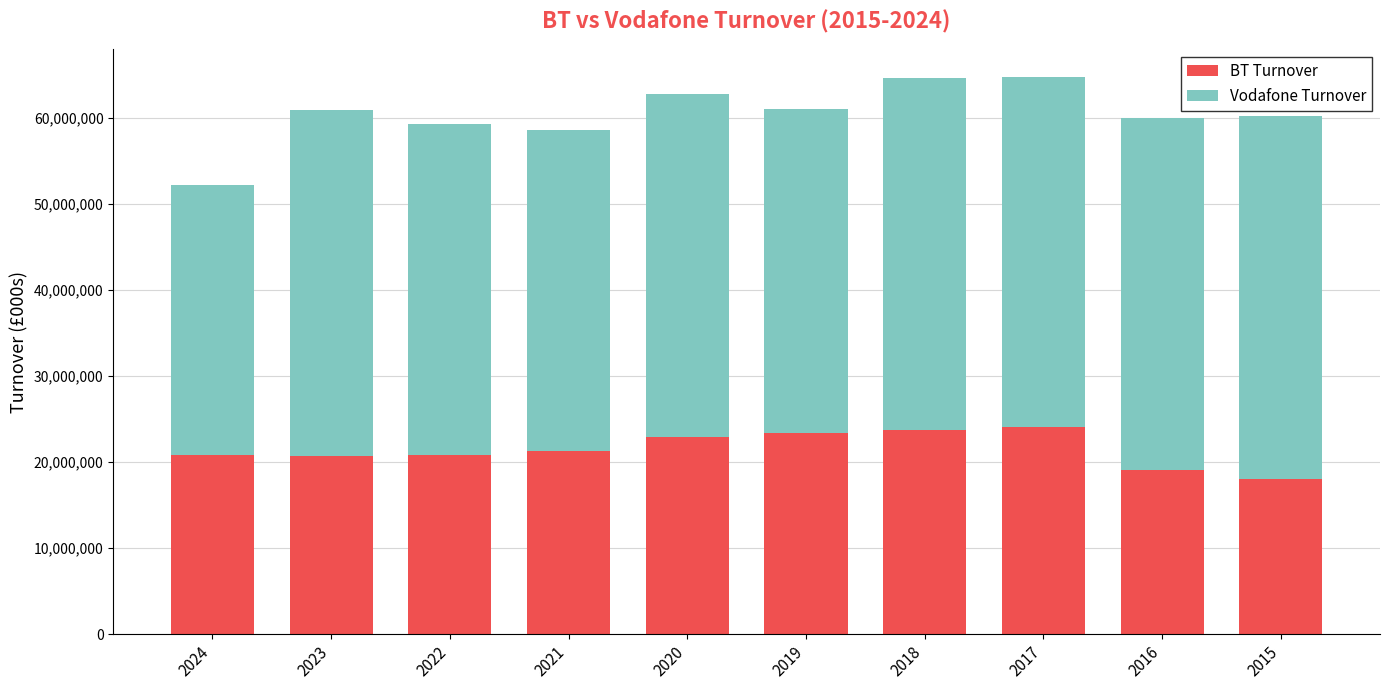

How many bars are there in total?

10